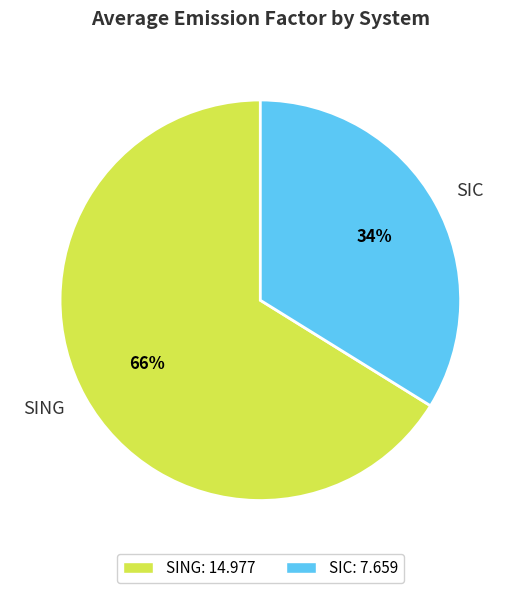

How many segments does this pie chart have?

2